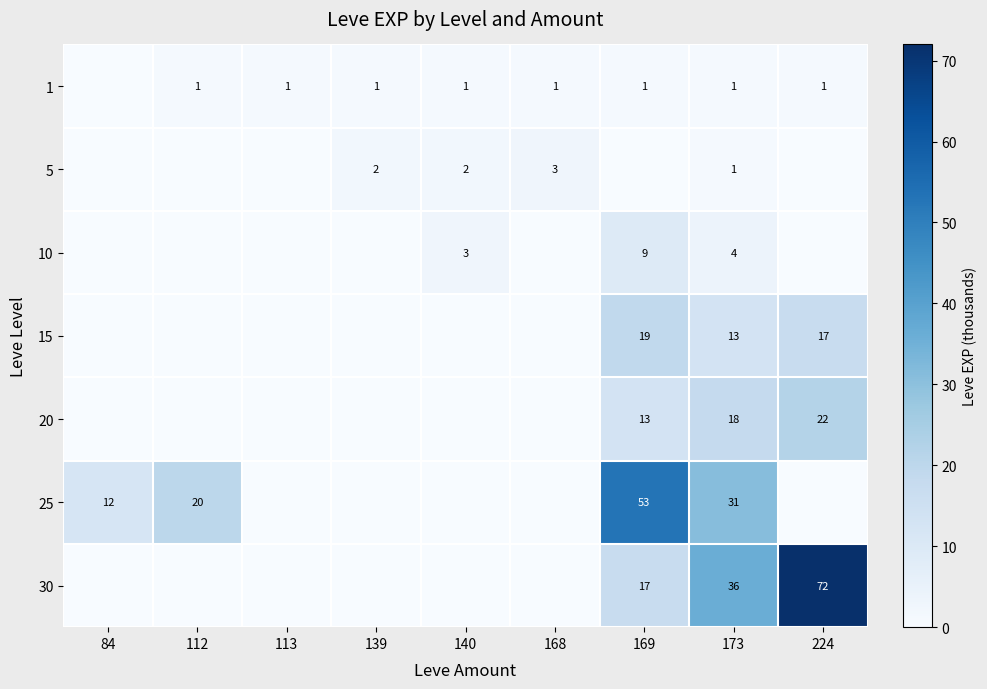

What is the total value across all series at 173?

104